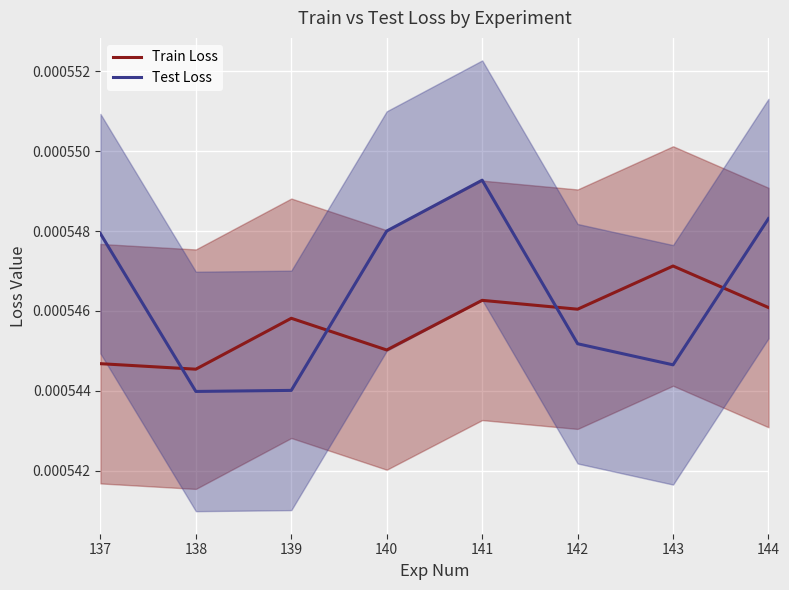

After their last crossing, which series has the higher values: Test Loss or Train Loss?

Test Loss